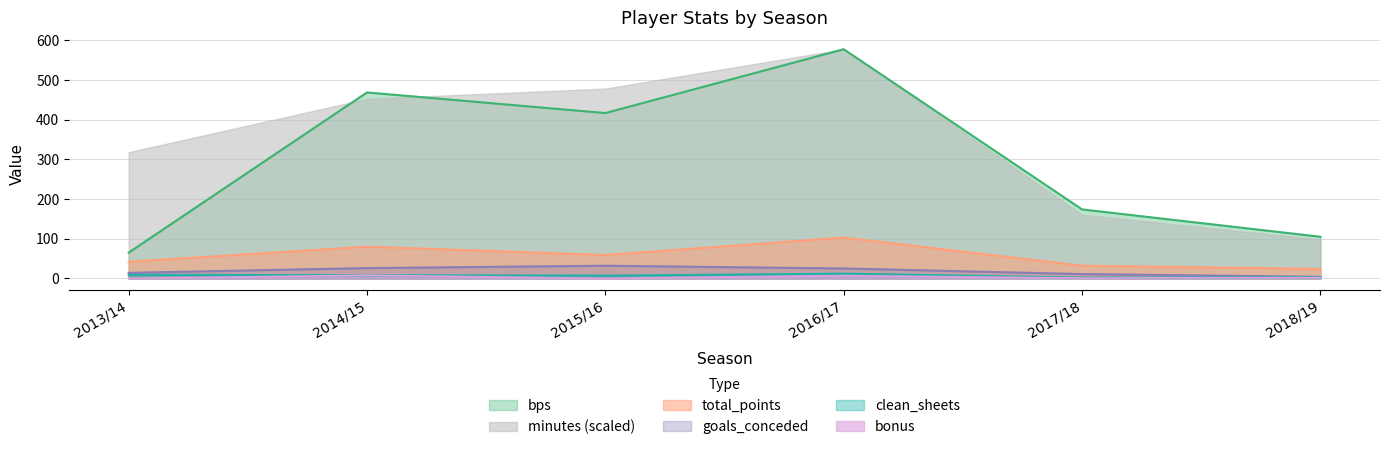

In total_points, how many points are higher than both neighbors (excluding endpoints)?

2